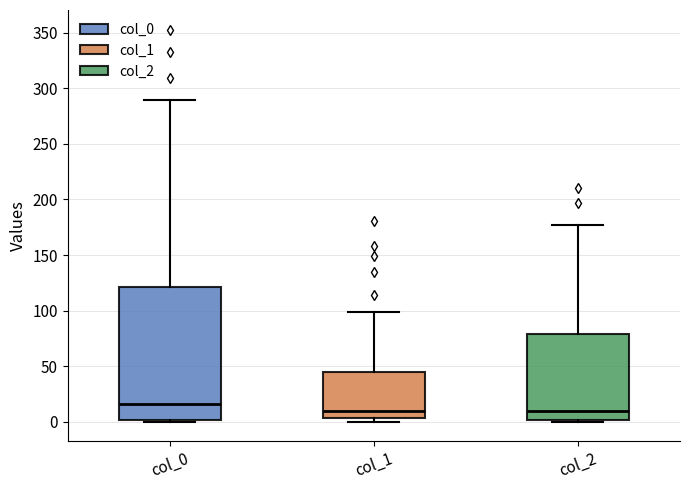

Reading left to right, read every box against the y-axis: the position of its median line, the range the box covers, and the ends of its whiskers. The values are not printed on the chart, so give them approximately, as read against the axis.

col_0: median 15, box 0 to 120, whiskers 0 to 290
col_1: median 10, box 5 to 45, whiskers 0 to 100
col_2: median 10, box 0 to 80, whiskers 0 to 175